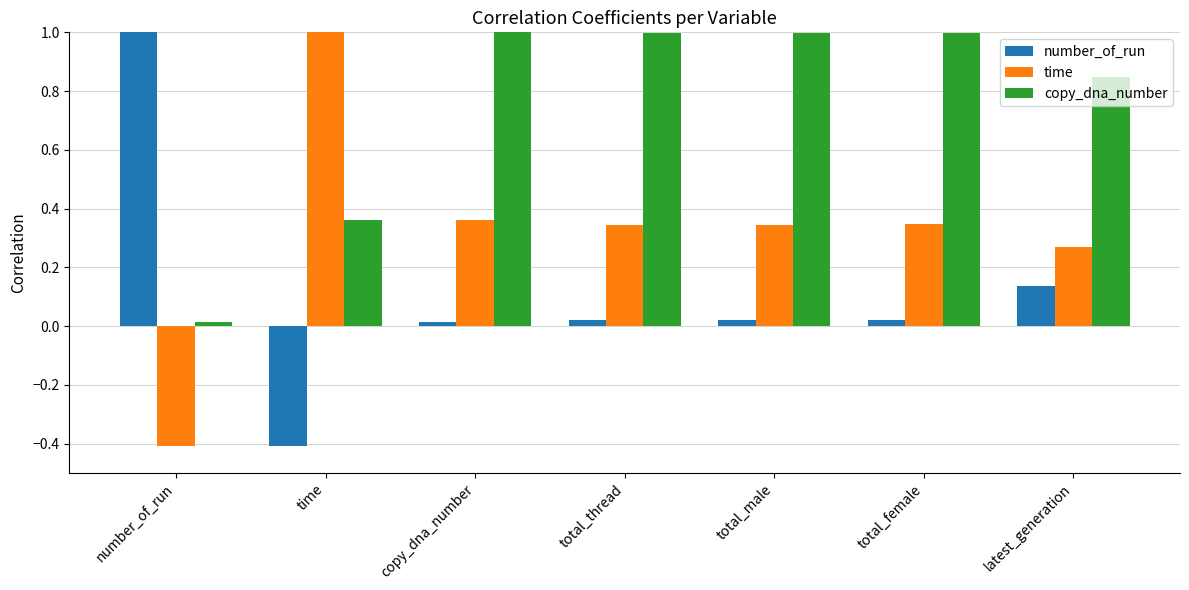

Are the bars horizontal?

No